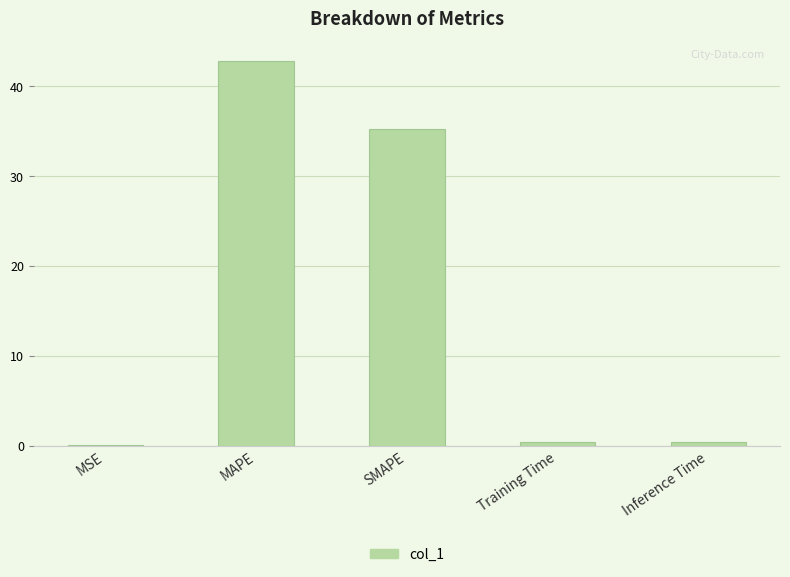

Are the bars grouped side by side (vs. stacked)?

No